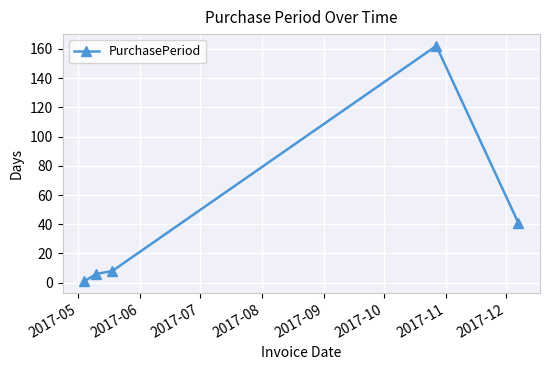

True or false: the data has more than 0 interior local peaks.

True